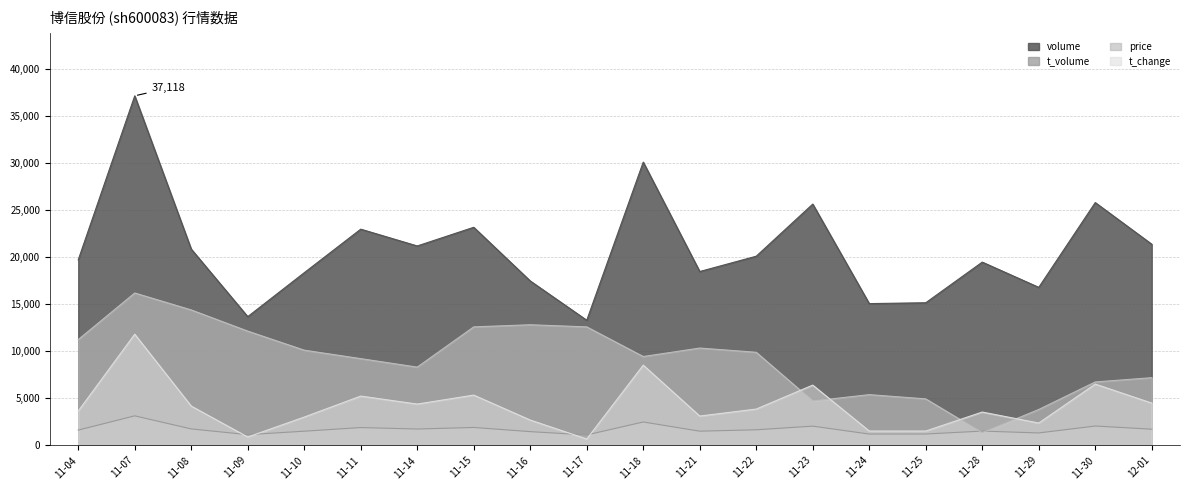

Where does the volume series first go above 20082?

11-07